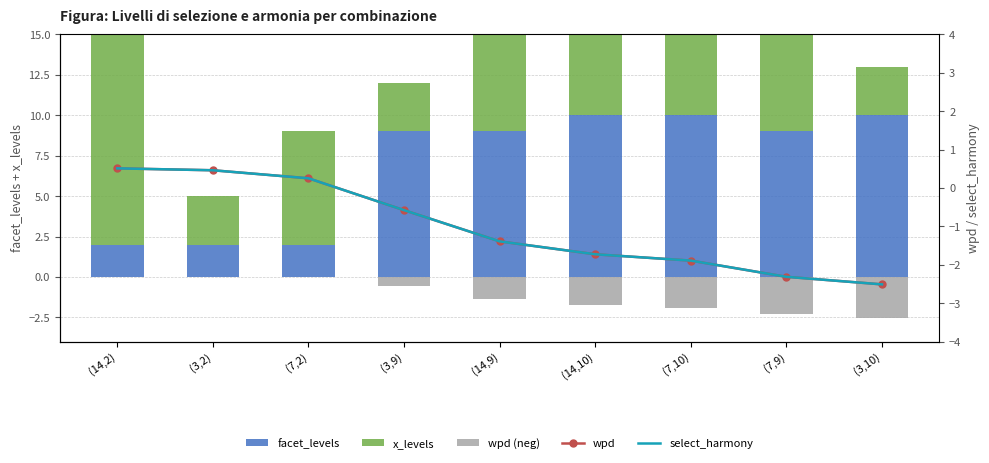

What is the average value of the x_levels series?

8.0